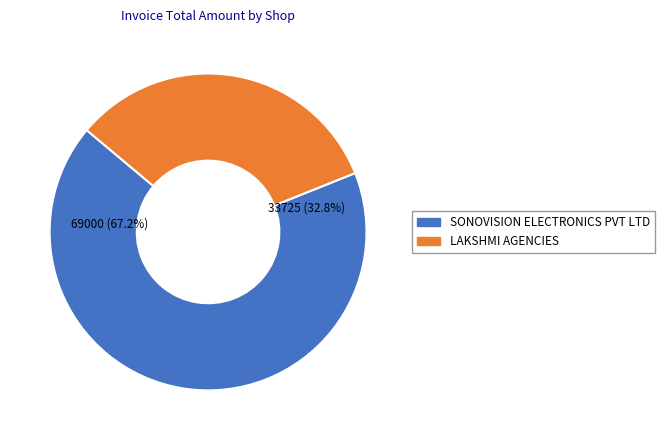

Which slice represents more than half of the pie?

SONOVISION ELECTRONICS PVT LTD